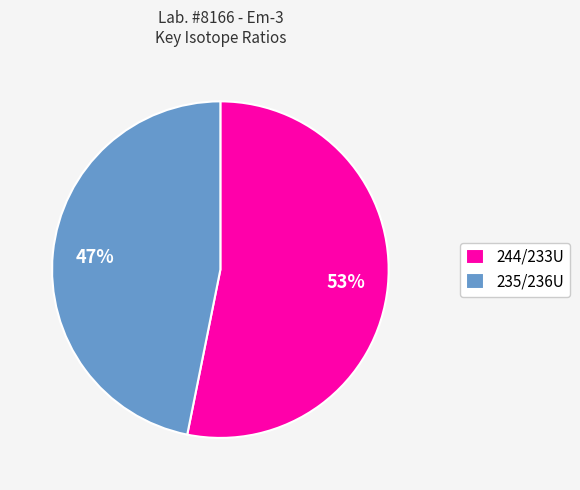

Count the number of slices in the pie.

2